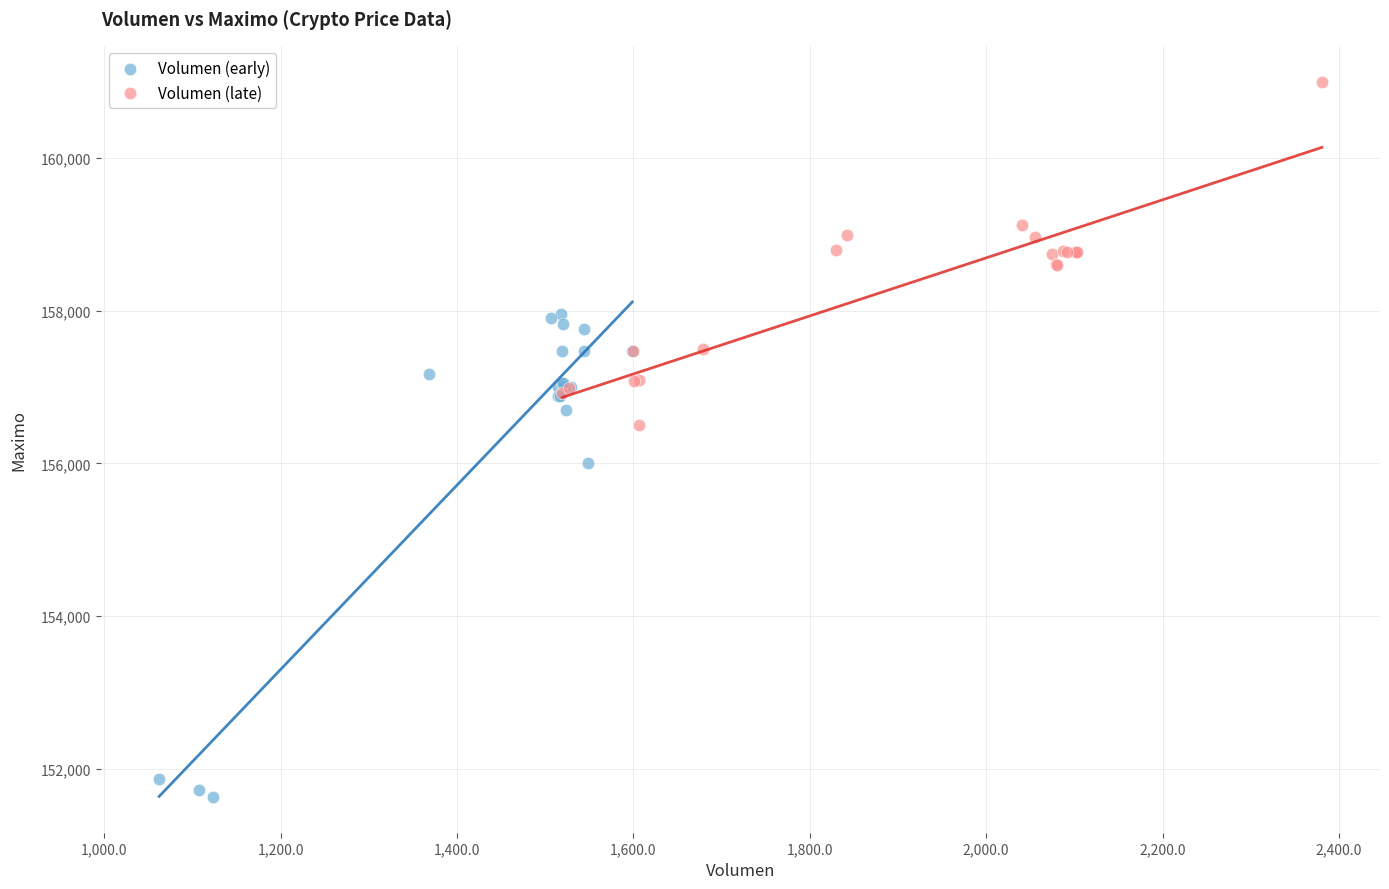

Which series contains the lowest Y value?

Volumen (early)